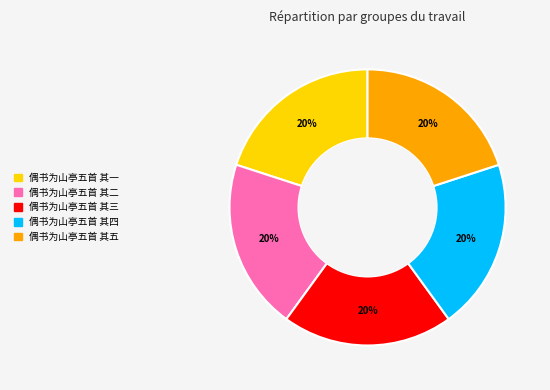

What percentage is the 偶书为山亭五首 其三 slice, to the nearest percent?

20%